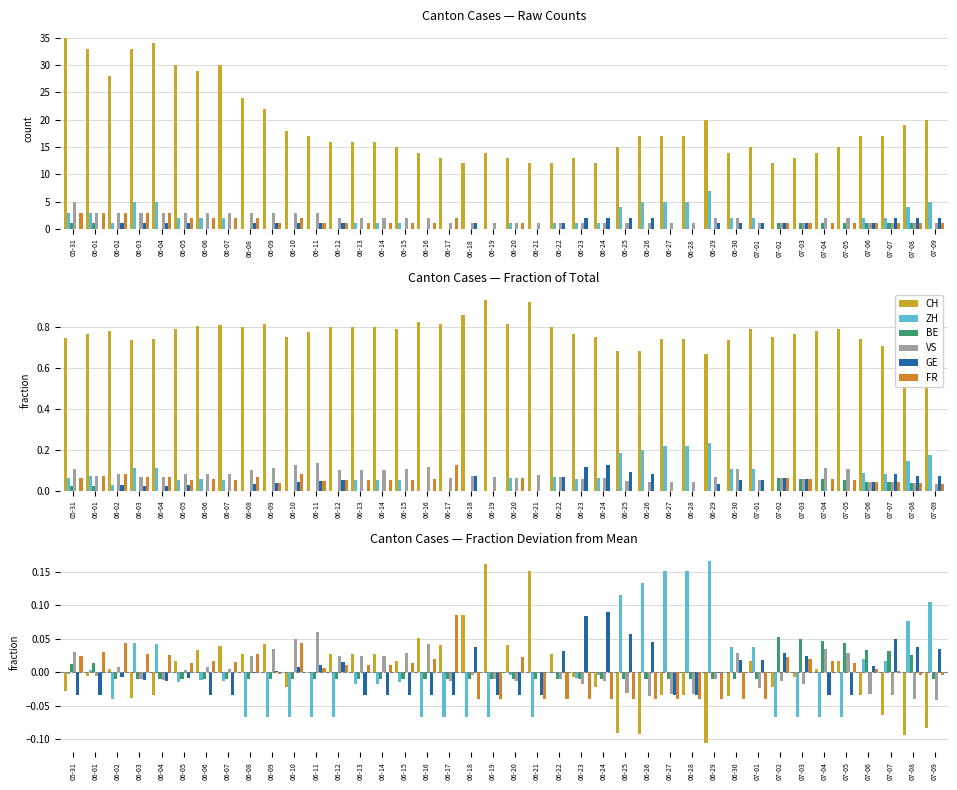

Between 06-07 and 06-23, which series saw the biggest shift?

GE